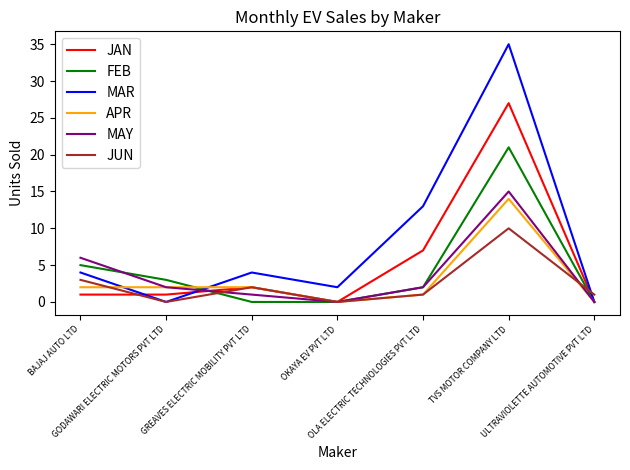

Which series has the largest range (max minus min)?

MAR